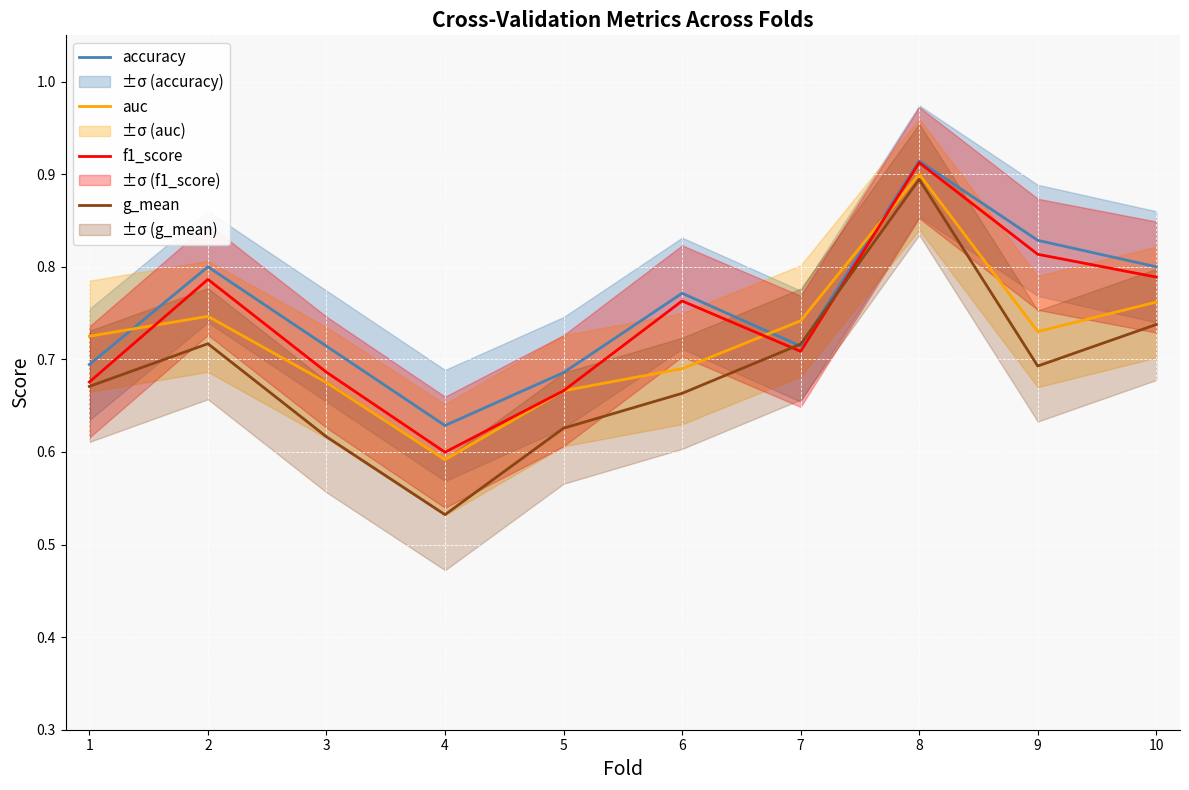

True or false: g_mean and auc cross at least once.

False